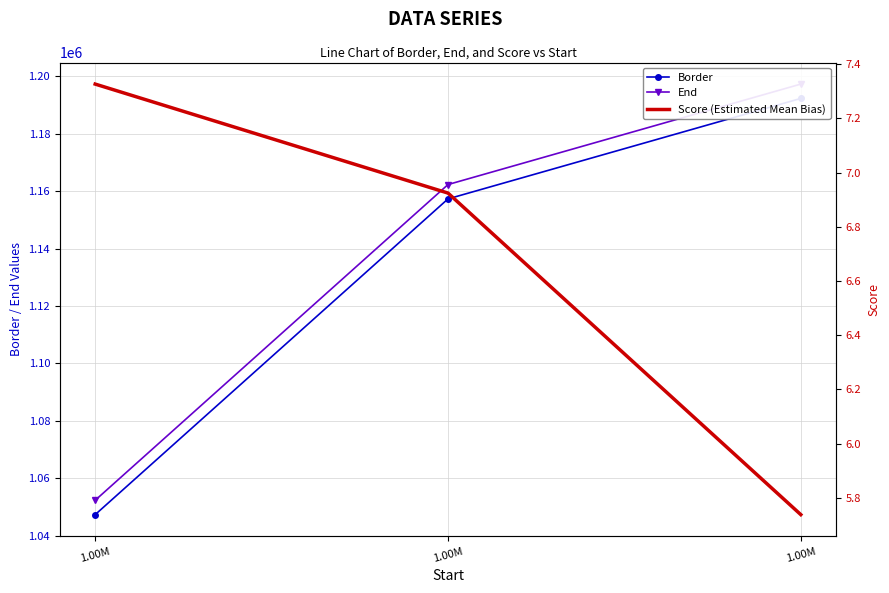

The Score (Estimated Mean Bias) series shows 6.9 at 1.00M. True or false?

True